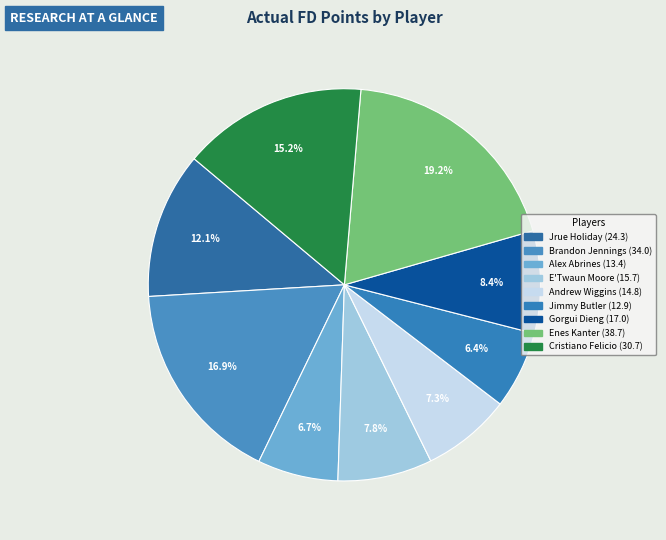

How many segments does this pie chart have?

9